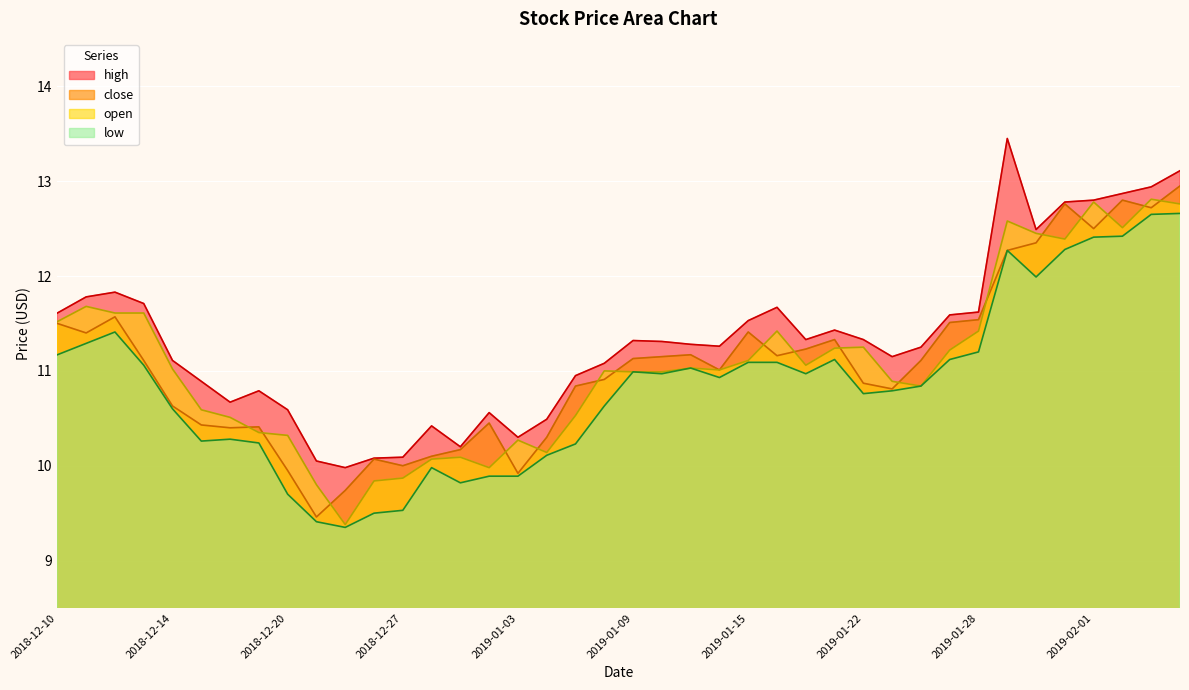

What is the difference between the highest and lowest values at 2019-01-10?

0.3